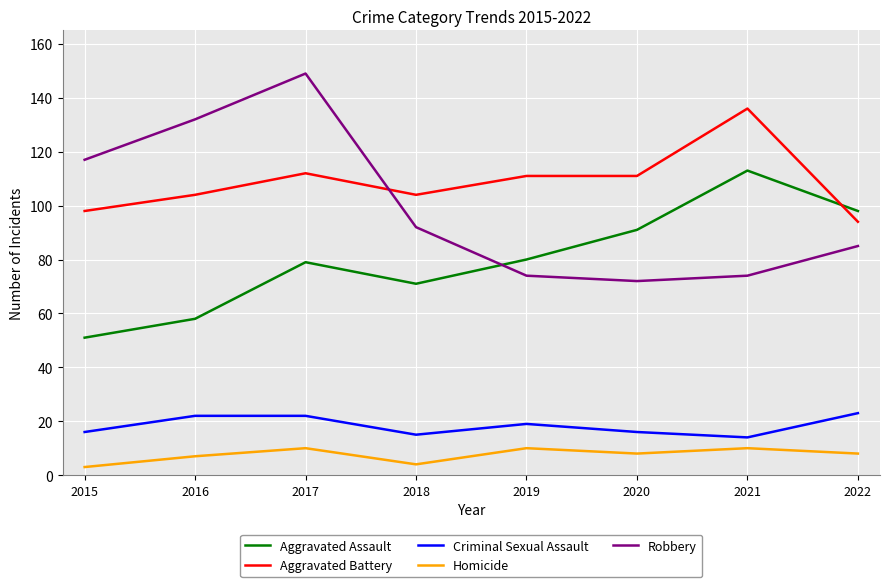

At which category does Aggravated Battery reach its first local peak?

2017